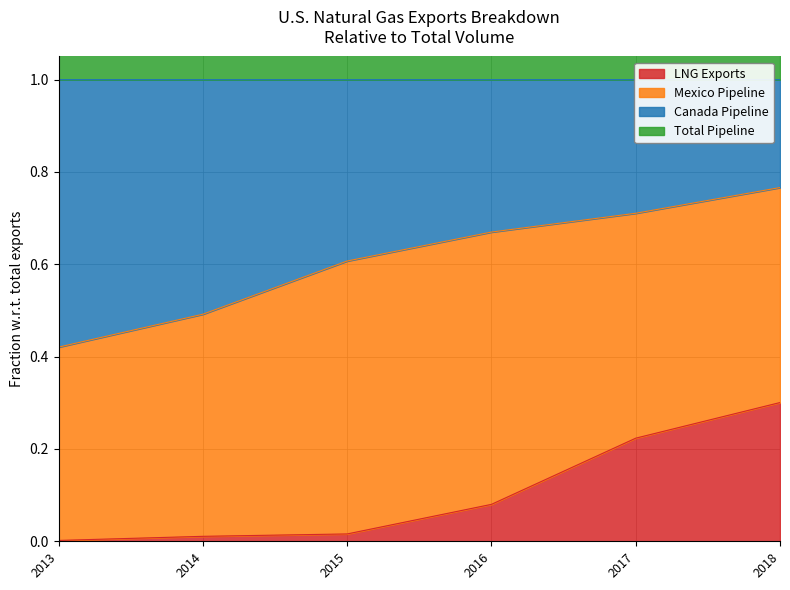

True or false: LNG Exports has a value of 0.0 at 2013.

True